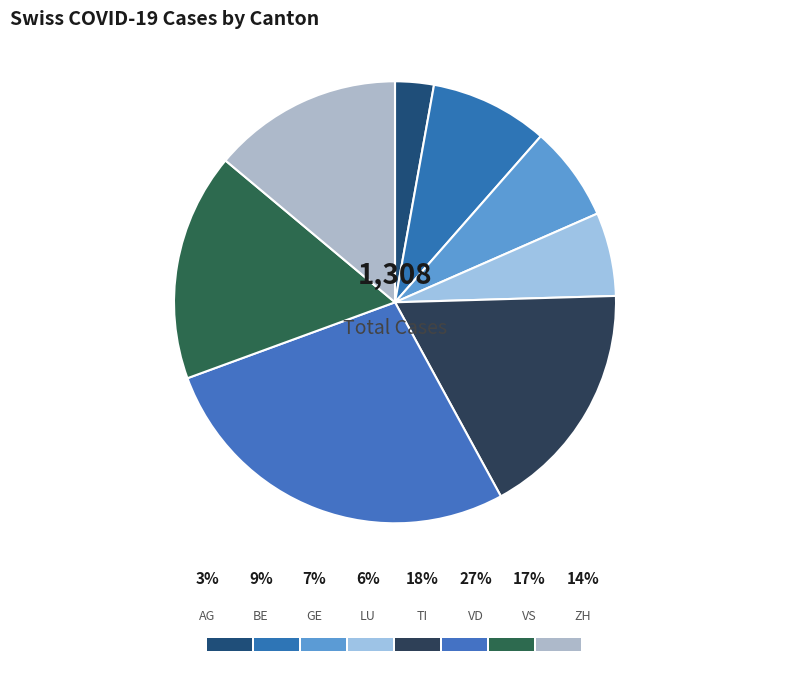

Do ZH and BE together represent more than half of the pie?

No